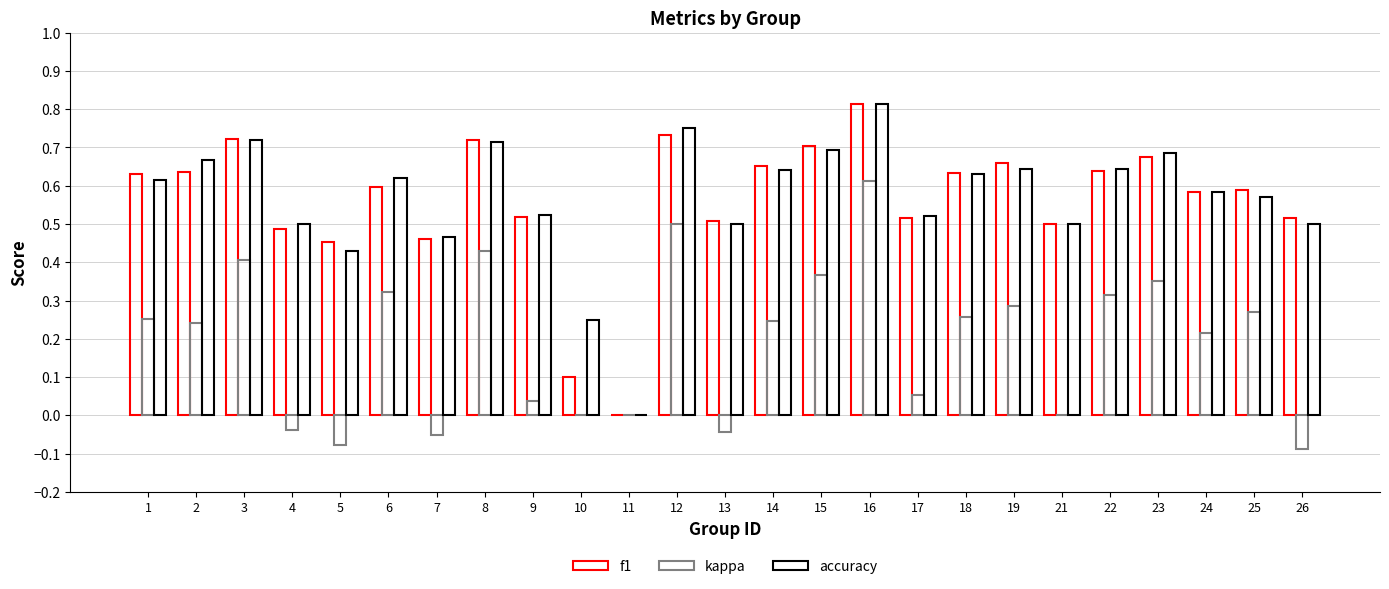

How many values in f1 are above zero?

24